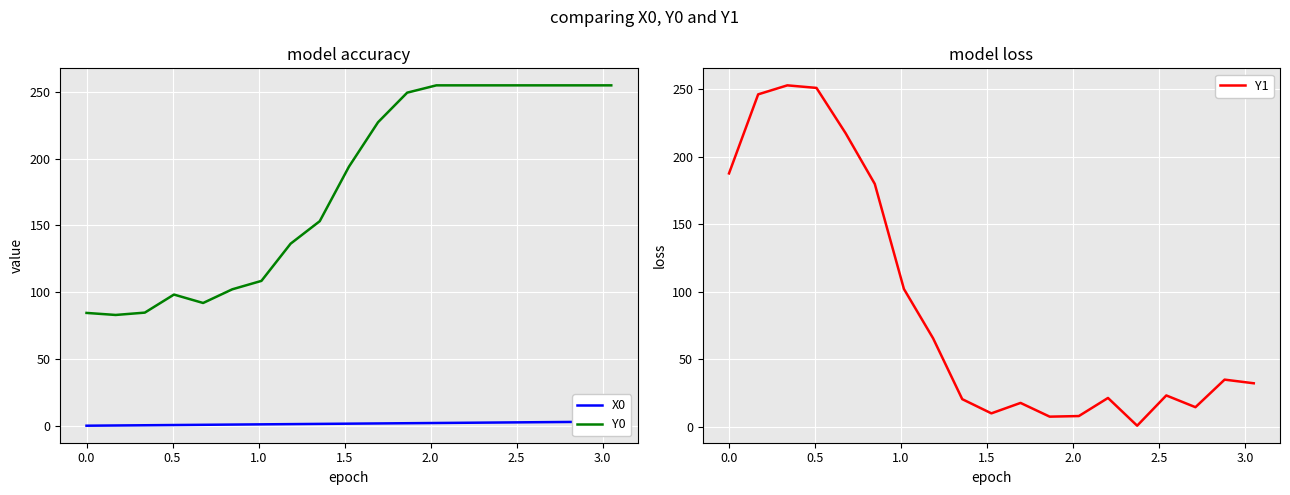

Does the chart display data point markers on the line(s)?

No